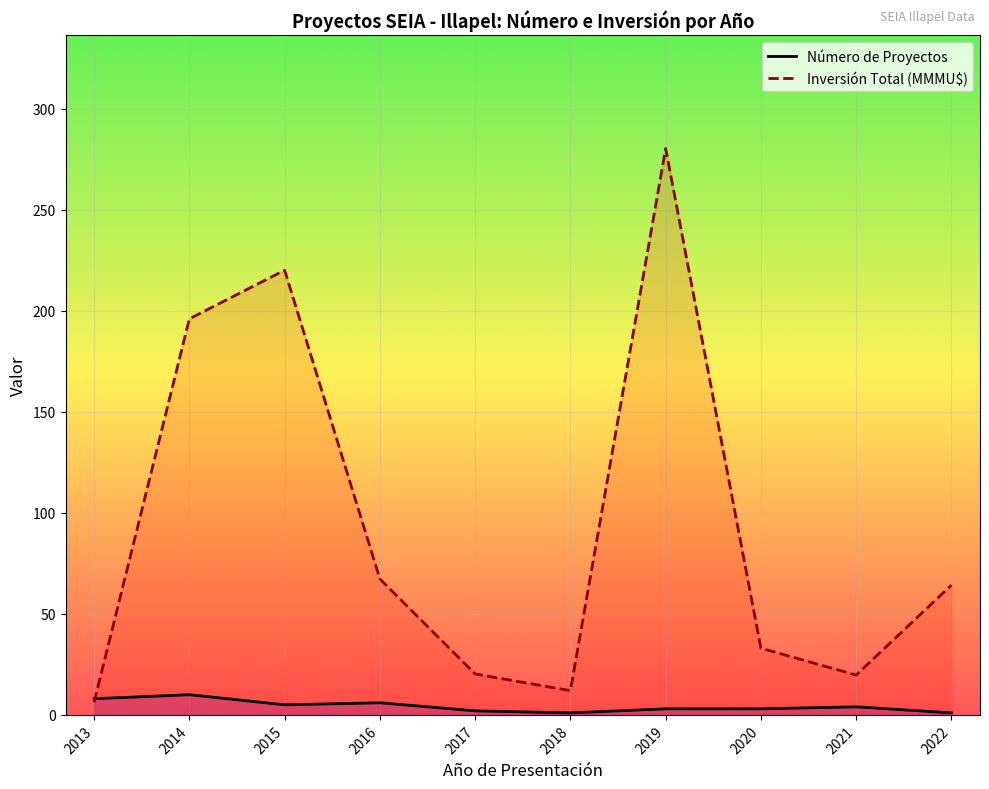

Where is the first local maximum for Inversión Total (MMMU$)?

2015